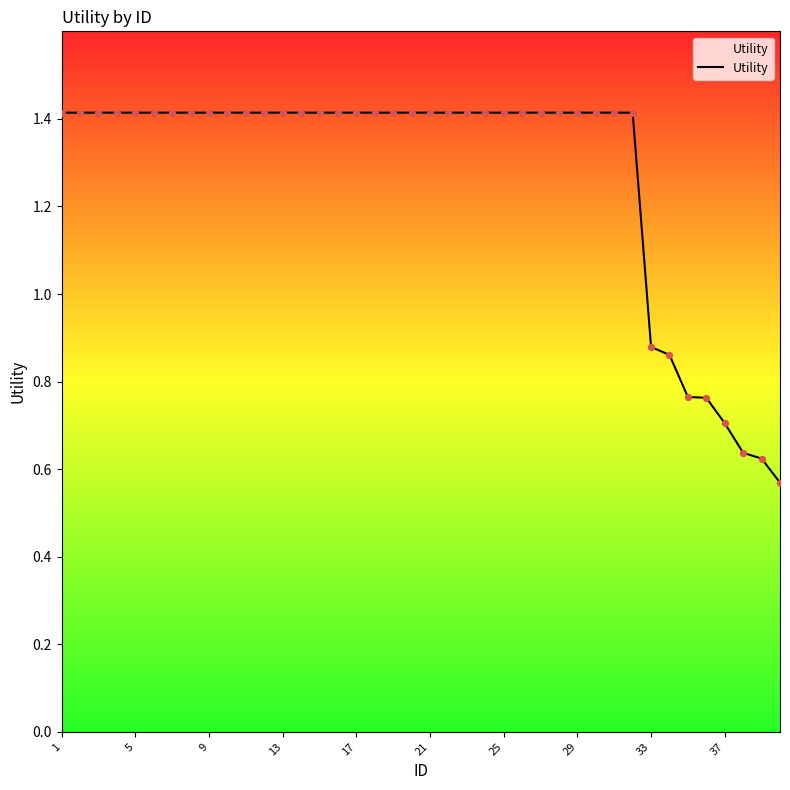

What is the maximum value shown in the chart?

1.4